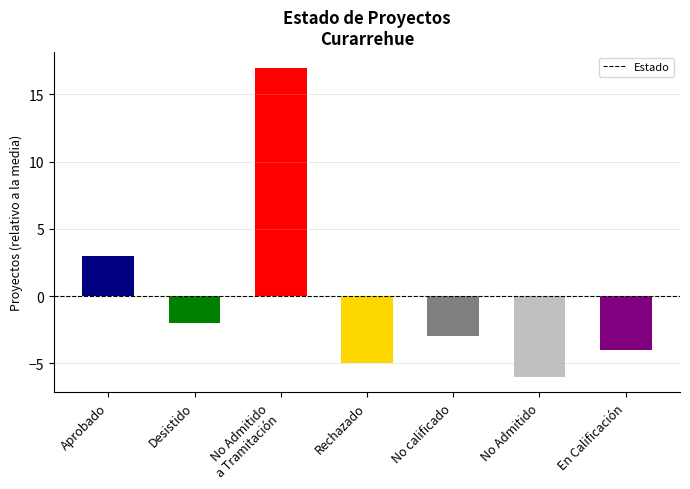

True or false: the data shows -8 at No Admitido.

False